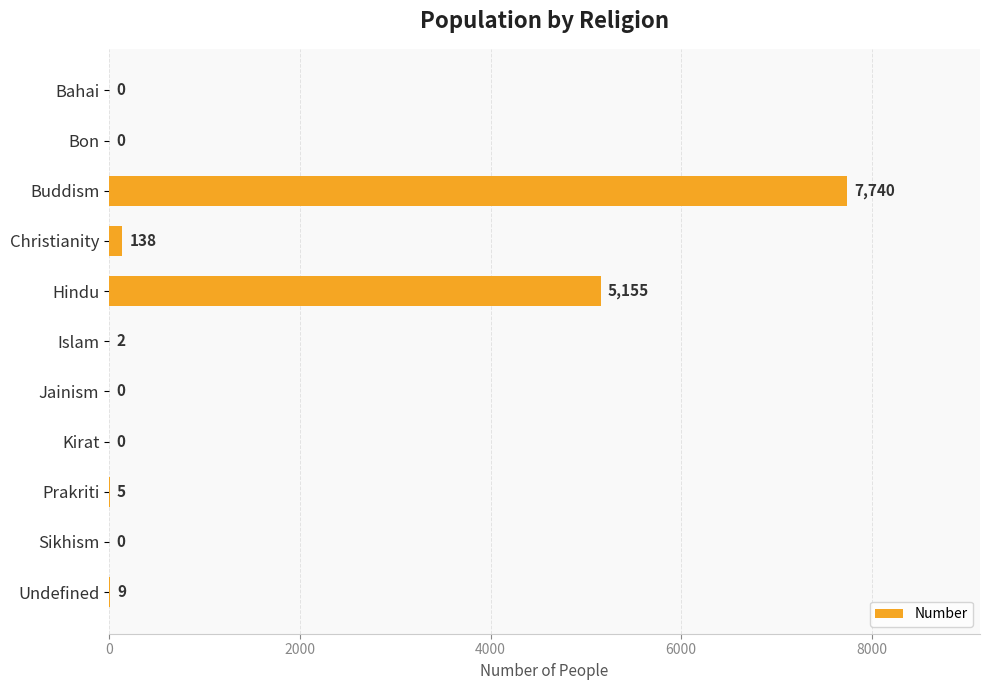

What is the change in value from Hindu to Undefined?

-5146